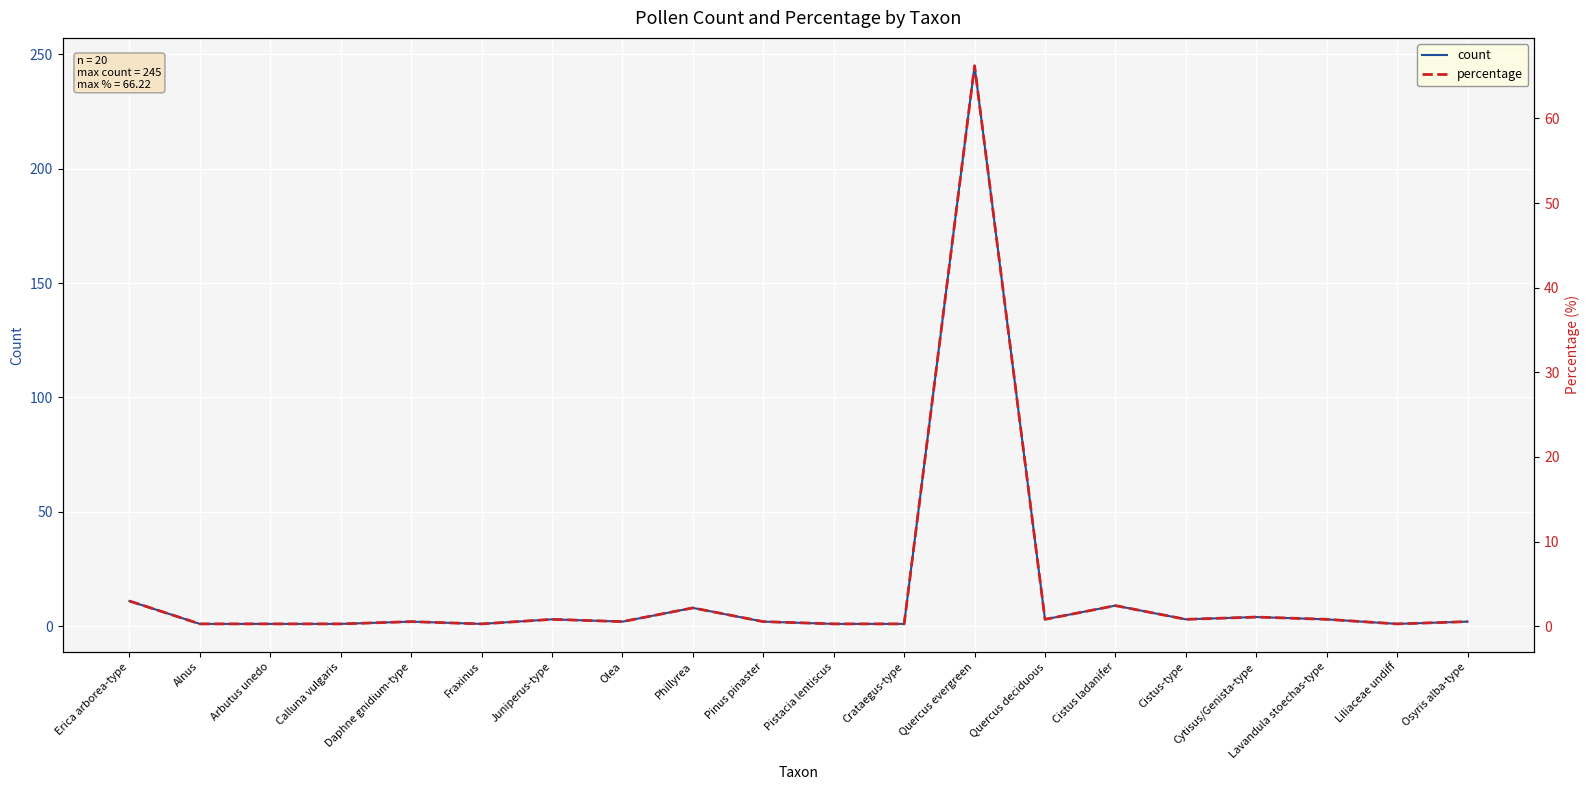

Rank the categories by count value from lowest to highest.

Alnus, Arbutus unedo, Calluna vulgaris, Fraxinus, Pistacia lentiscus, Crataegus-type, Liliaceae undiff, Daphne gnidium-type, Olea, Pinus pinaster, Osyris alba-type, Juniperus-type, Quercus deciduous, Cistus-type, Lavandula stoechas-type, Cytisus/Genista-type, Phillyrea, Cistus ladanifer, Erica arborea-type, Quercus evergreen